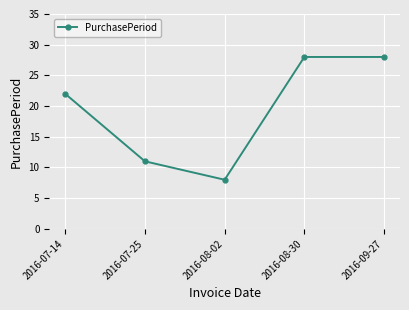

Reading left to right, list all the values displayed in this chart.

2016-07-14=22	2016-07-25=11	2016-08-02=8	2016-08-30=28	2016-09-27=28